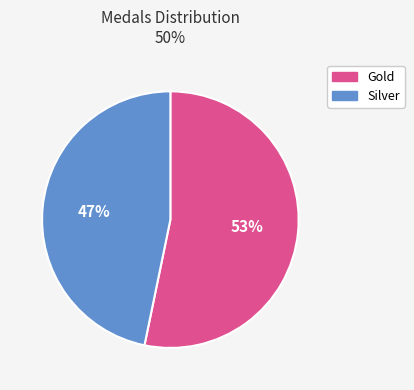

Is there any slice that represents more than half of the pie?

Yes